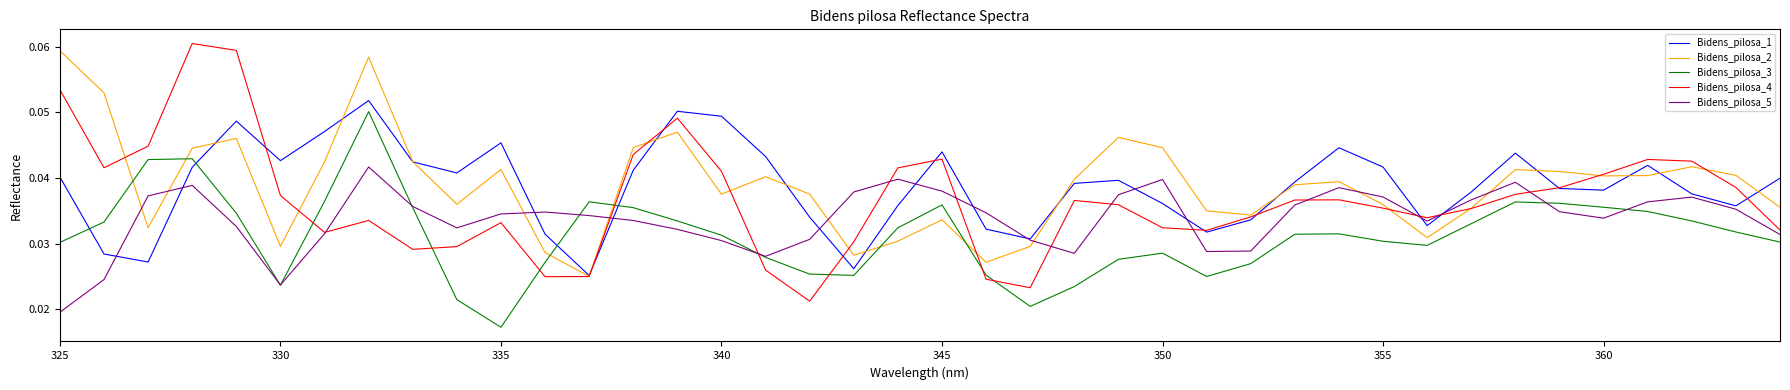

Count the Bidens_pilosa_1 values in the range 0 to 1.

40